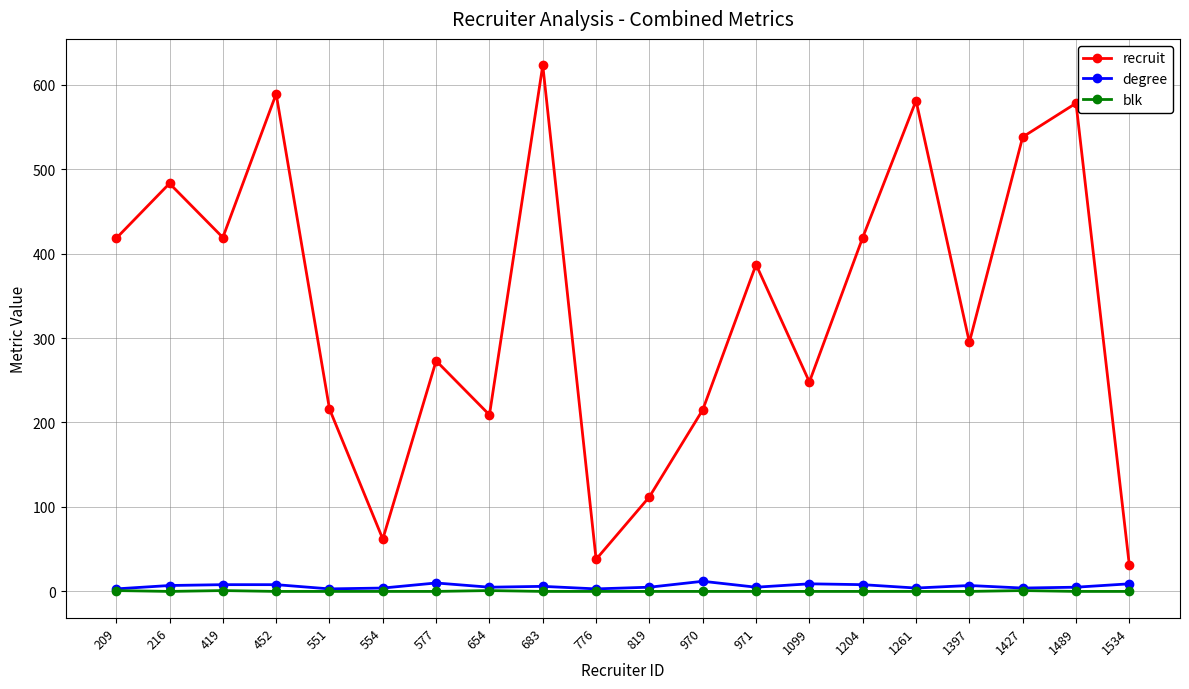

Which series has the largest range (max minus min)?

recruit